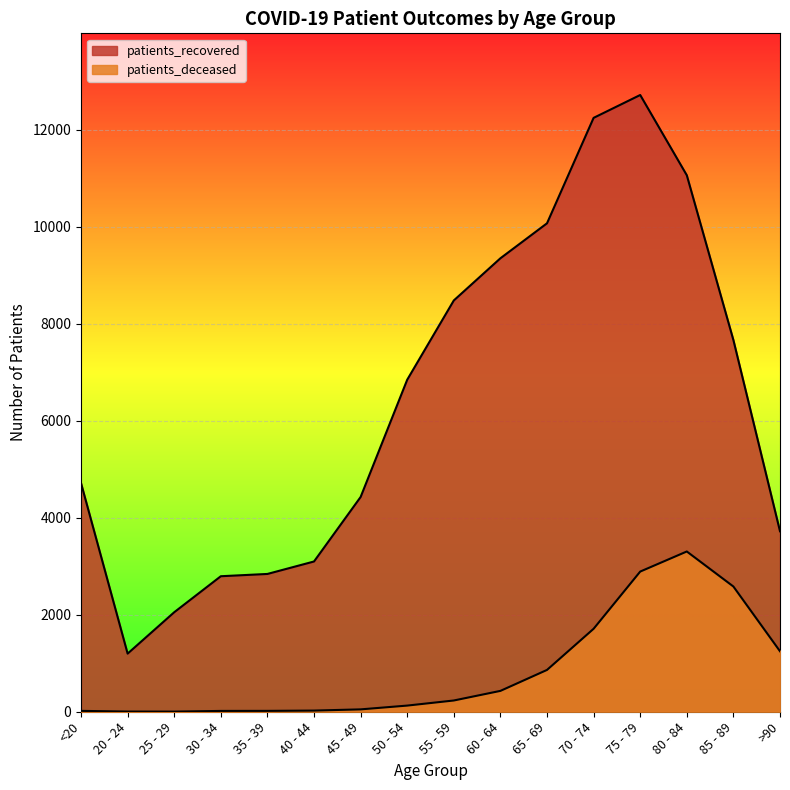

What is the minimum value for patients_recovered?

1198